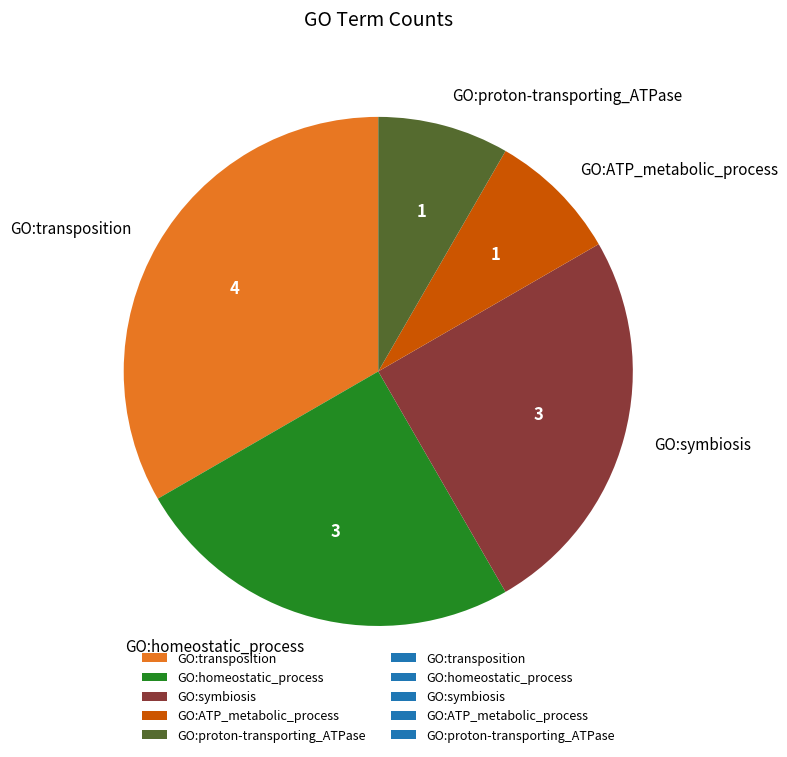

Count the number of slices in the pie.

5